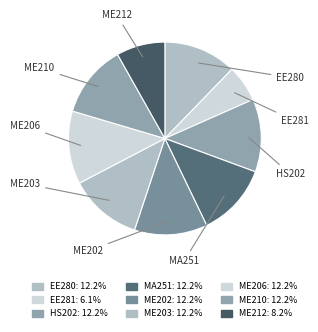

Count the number of slices in the pie.

9